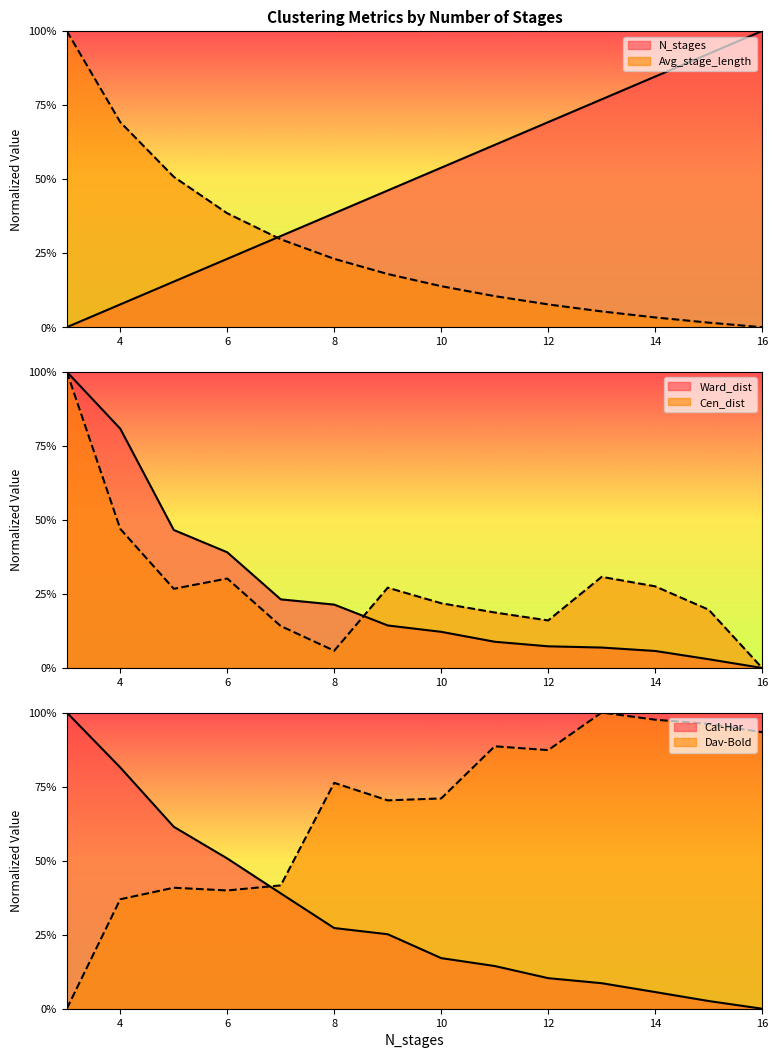

Rank the categories by N_stages value from lowest to highest.

3, 4, 5, 6, 7, 8, 9, 10, 11, 12, 13, 14, 15, 16